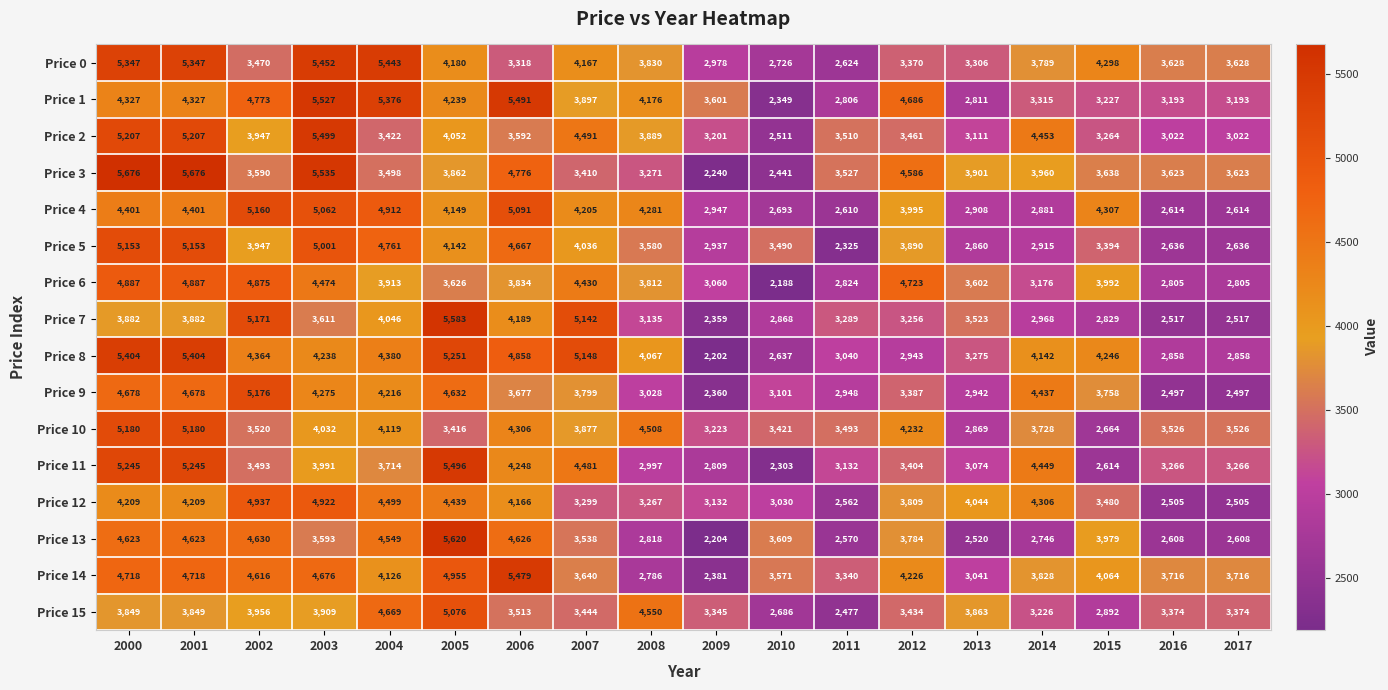

Rank the series at 2004 from lowest to highest value.

Price 2, Price 3, Price 11, Price 6, Price 7, Price 10, Price 14, Price 9, Price 8, Price 12, Price 13, Price 15, Price 5, Price 4, Price 1, Price 0